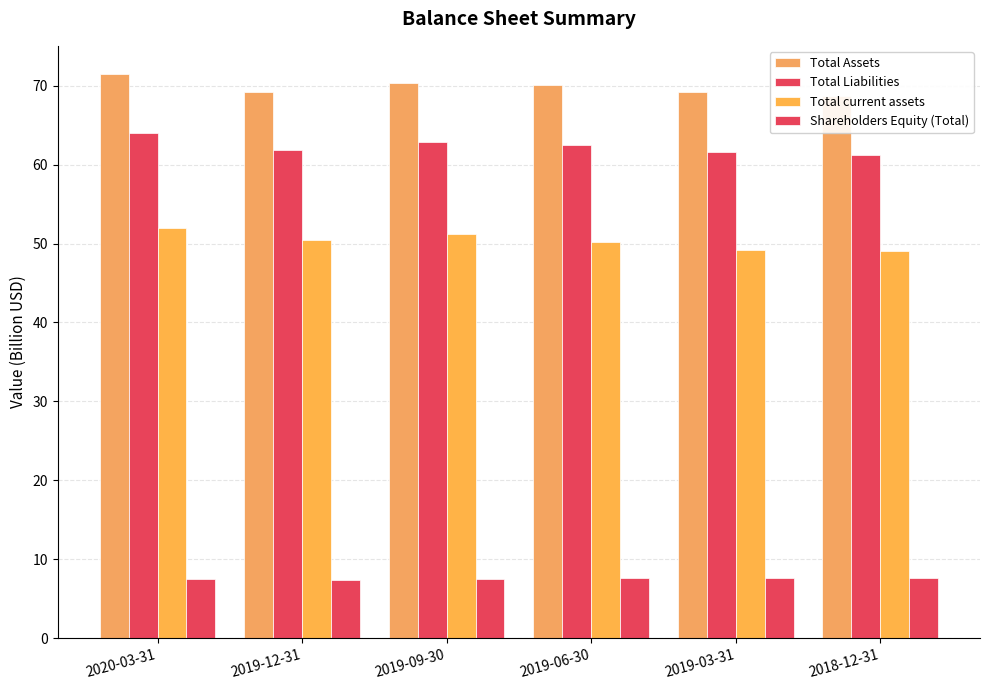

What is the difference between the Total current assets values at 2019-06-30 and 2019-03-31?

1.0